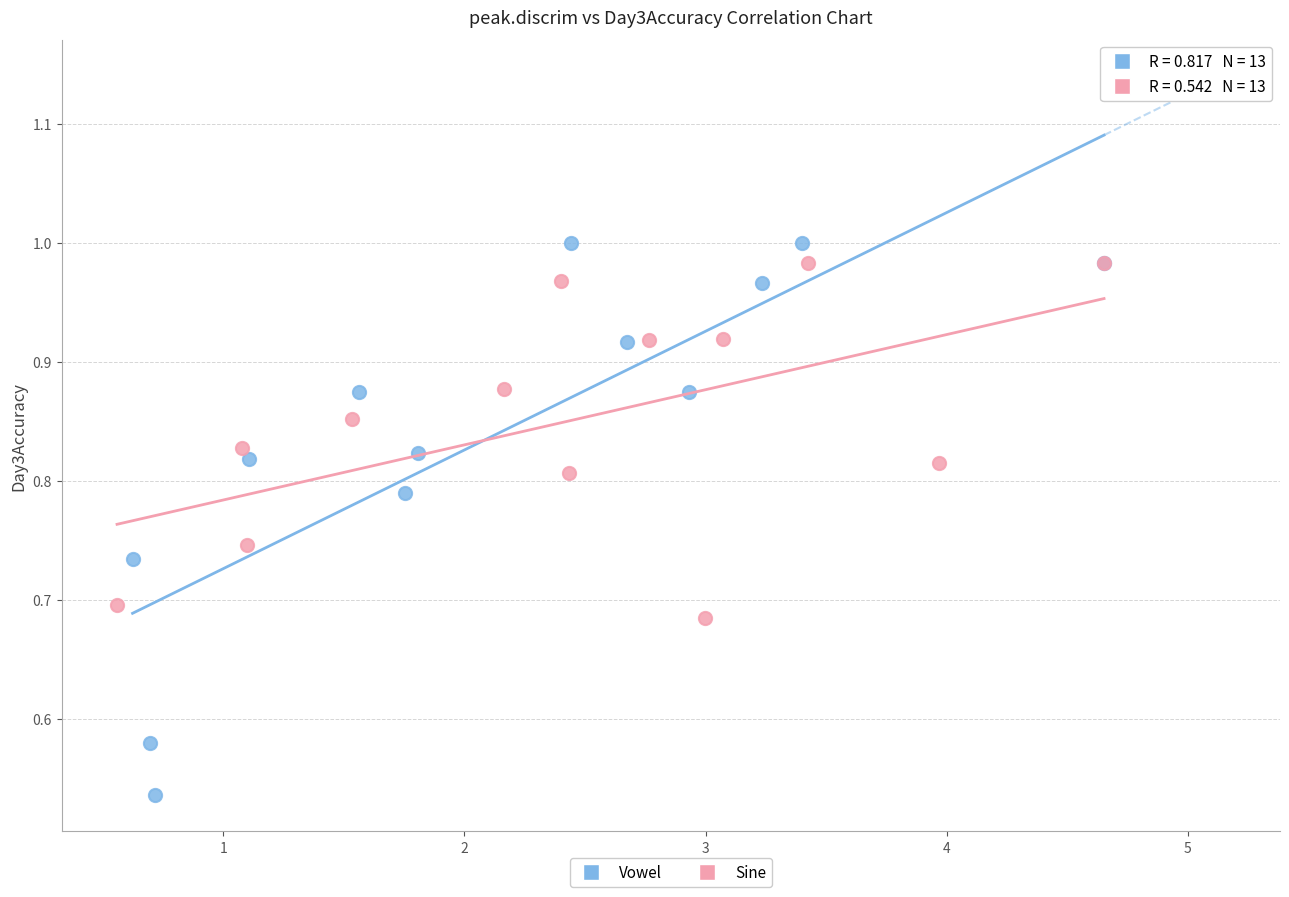

Which series contains the lowest Y value?

Vowel